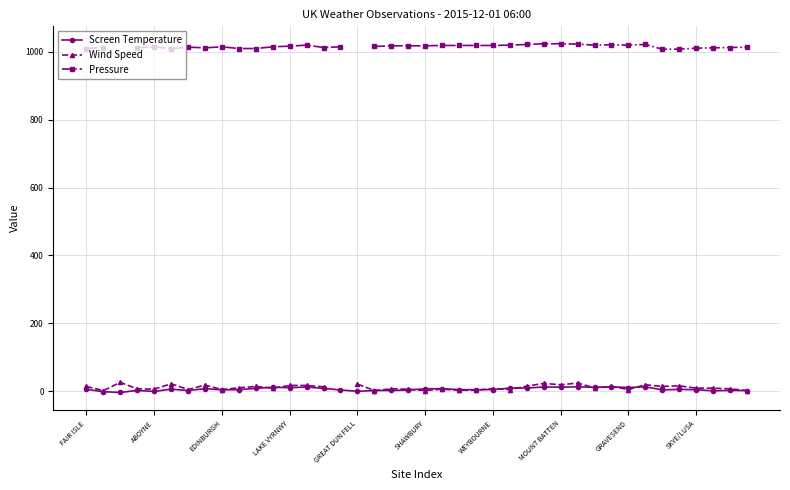

True or false: Screen Temperature has more than 0 points higher than both neighbors.

True